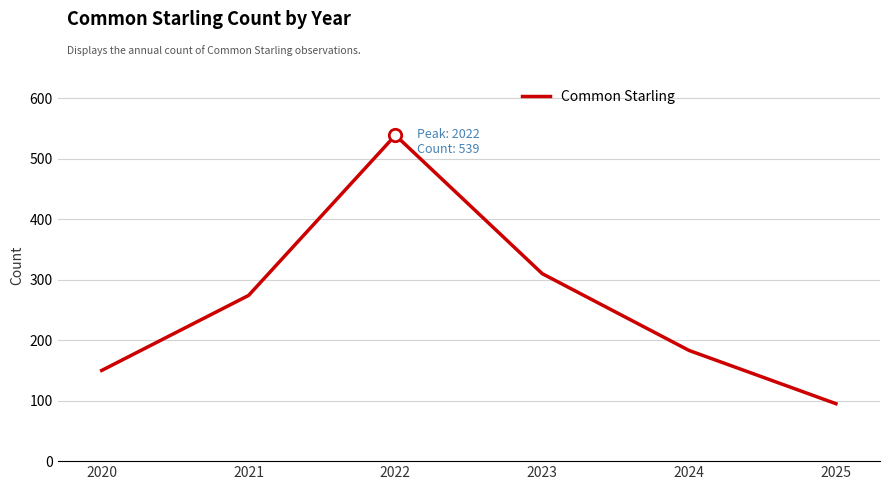

What is the ratio of the value at 2024 to the value at 2025?

1.9